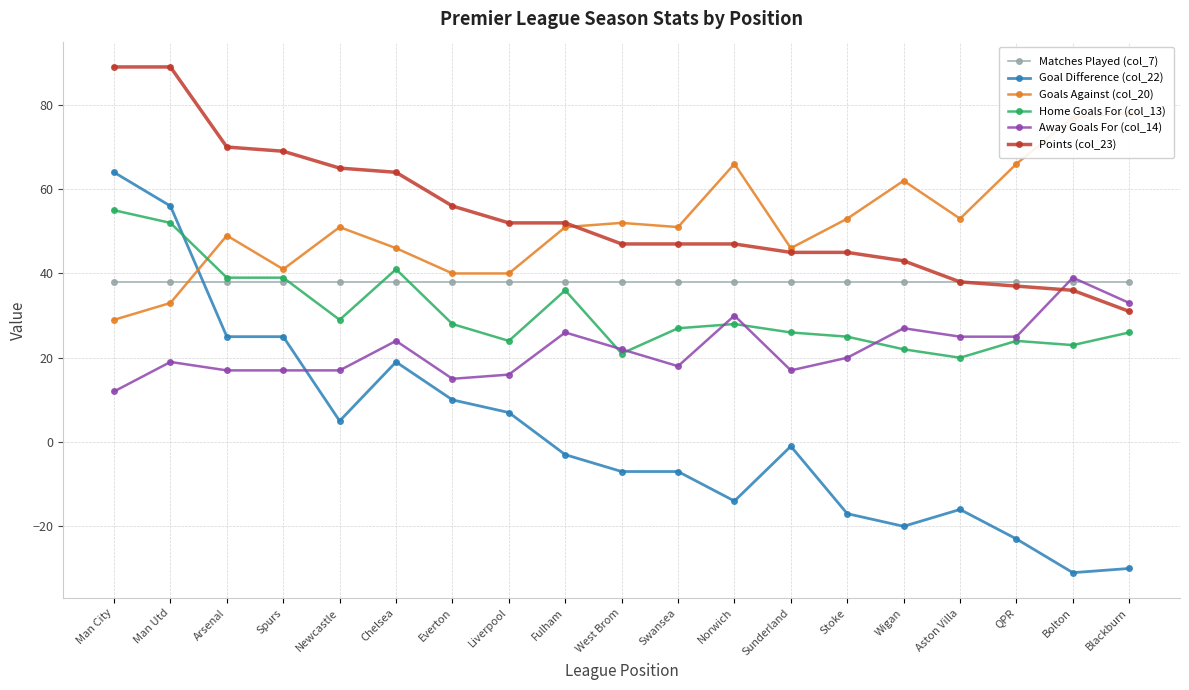

The Home Goals For (col_13) series shows 43 at Newcastle. True or false?

False